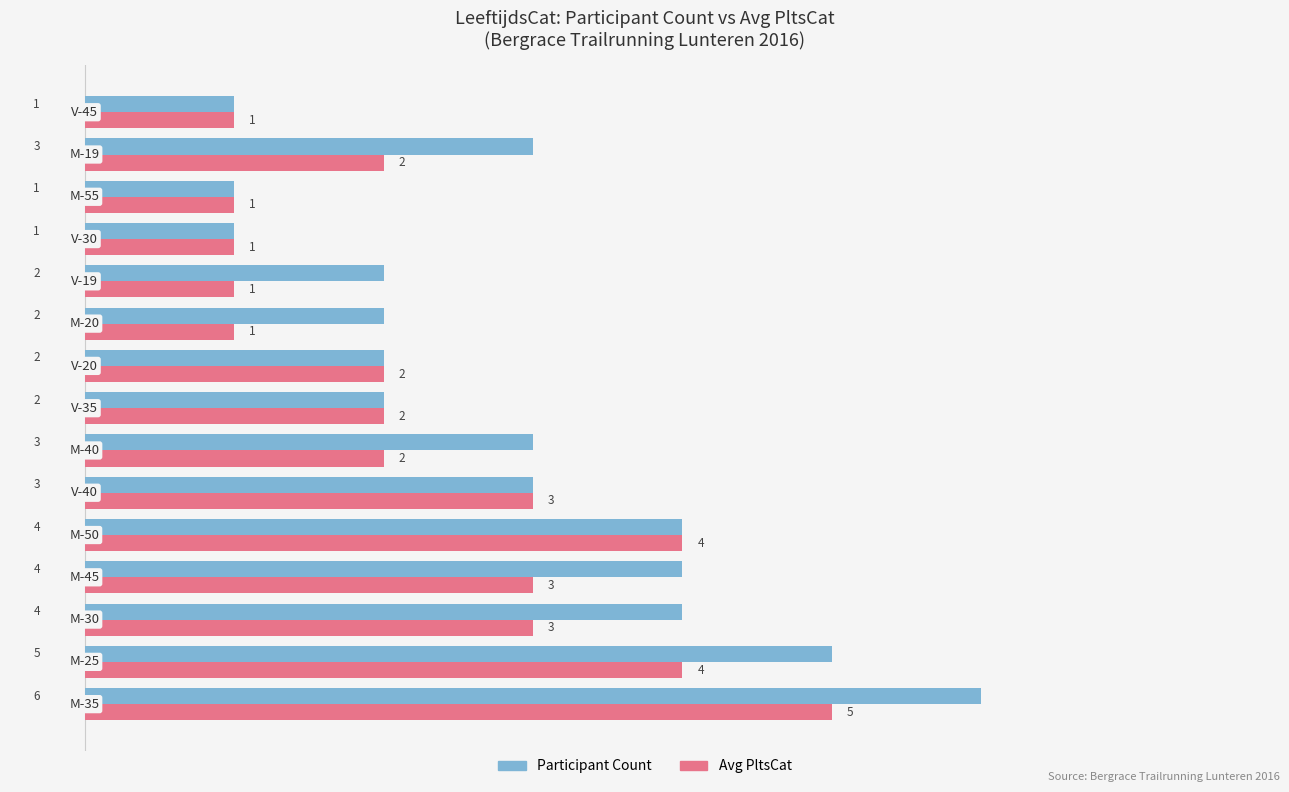

What is the difference between the maximum and minimum values in the Participant Count series?

5